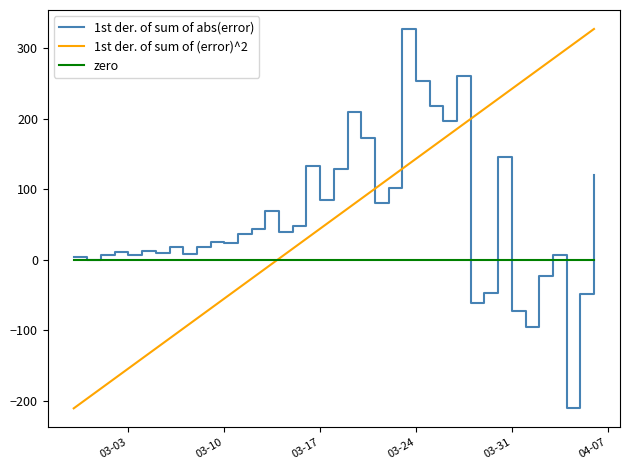

What is the greatest value displayed?

327.0